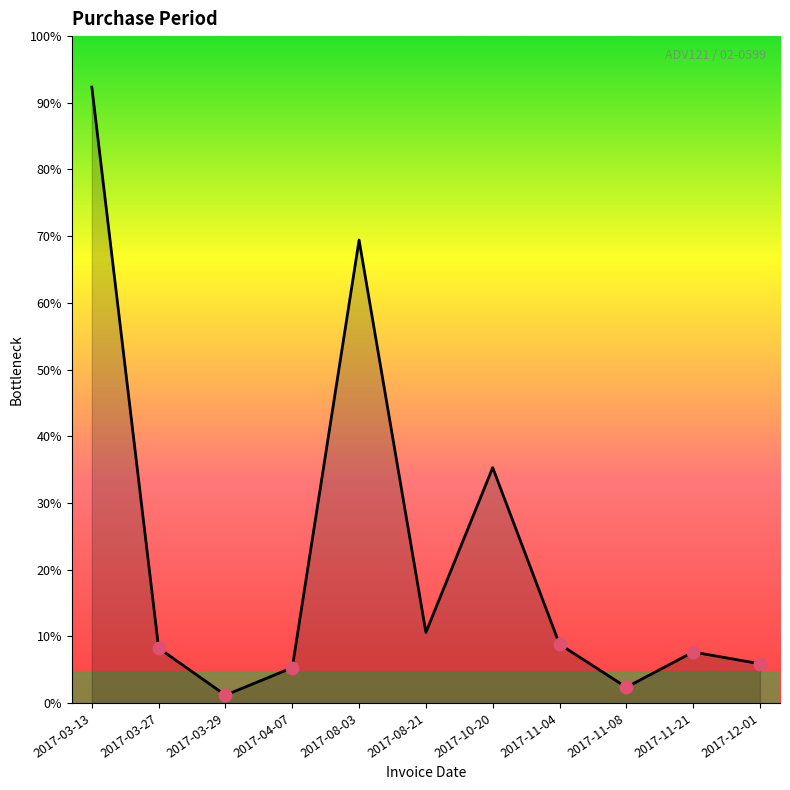

Rank the categories by value from lowest to highest.

2017-03-29, 2017-11-08, 2017-04-07, 2017-12-01, 2017-11-21, 2017-03-27, 2017-11-04, 2017-08-21, 2017-10-20, 2017-08-03, 2017-03-13